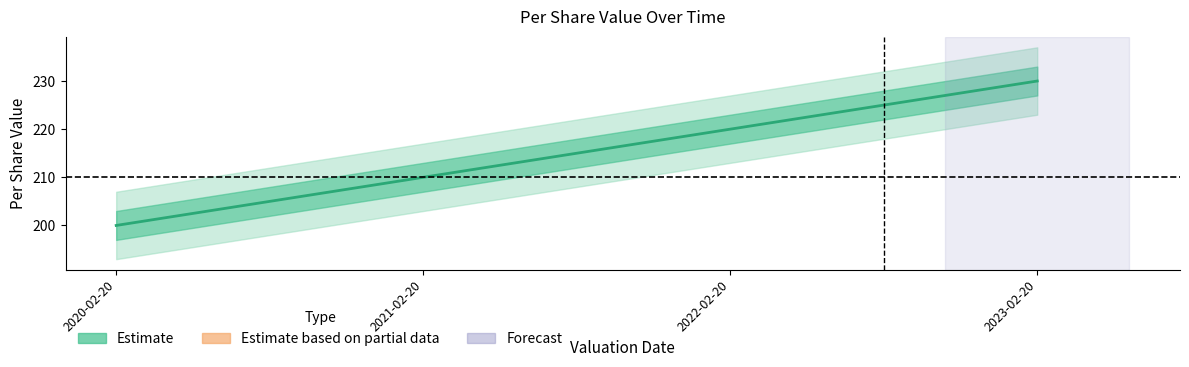

How many data points are above 220?

1